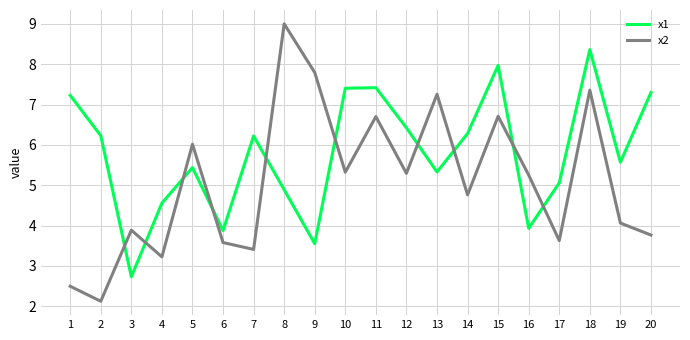

Rank the series by their maximum value, from highest to lowest.

x2, x1